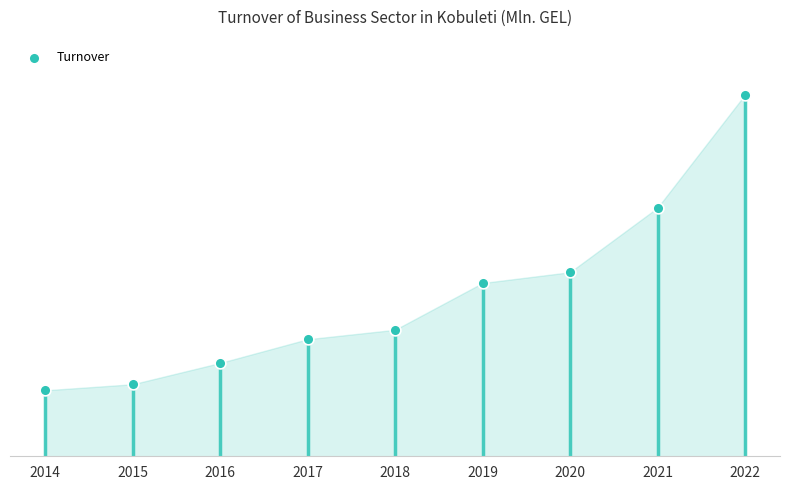

What is the change in value from 2020 to 2021?

+170.2